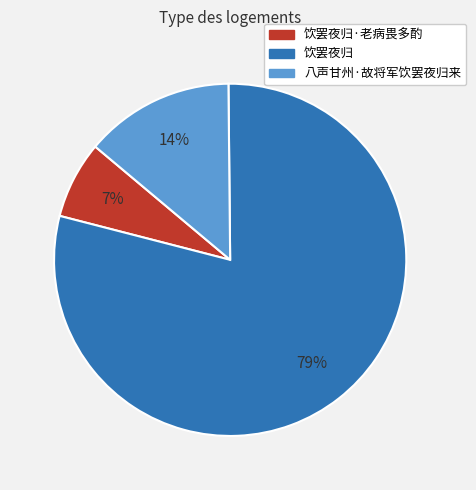

To the nearest percent, what is the average slice percentage?

33%